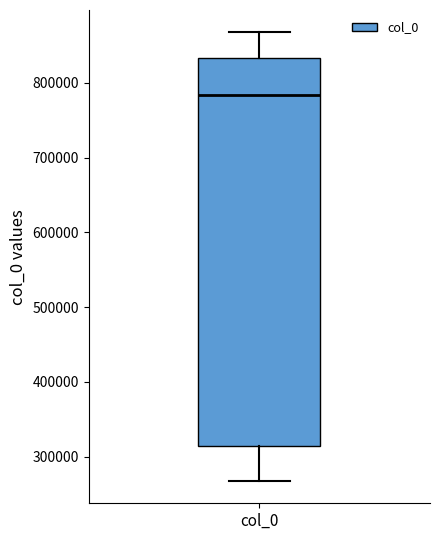

Where does the median line of the box for col_0 sit on the y-axis? The values are not printed on the chart, so give them approximately, as read against the axis.

780000